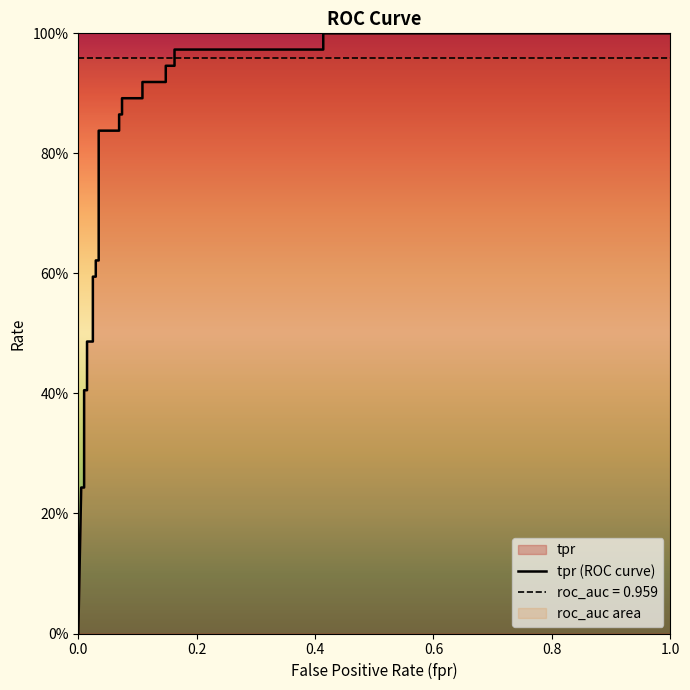

Count the number of categories in the chart.

27